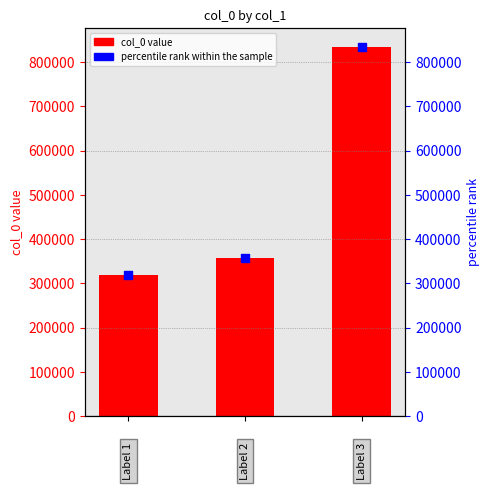

Which series has the largest Y range (max minus min)?

col_0